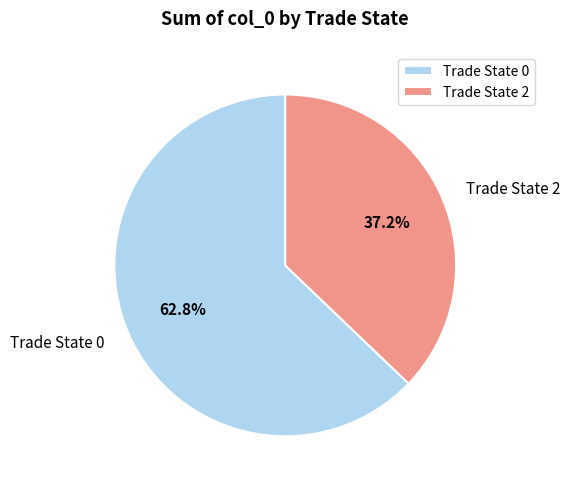

Do Trade State 2 and Trade State 0 together represent more than half of the pie?

Yes